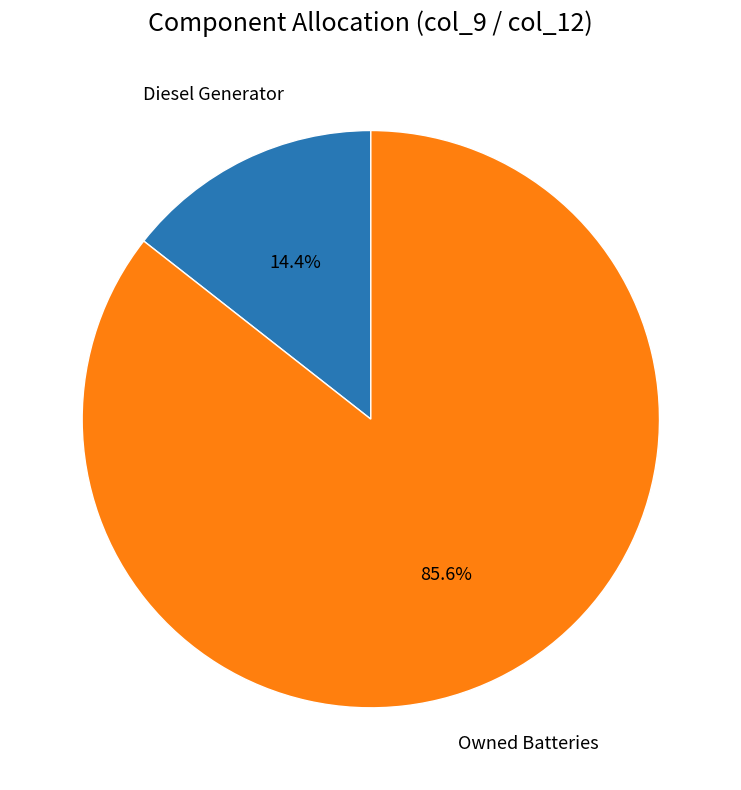

Does any single category account for the majority?

Yes